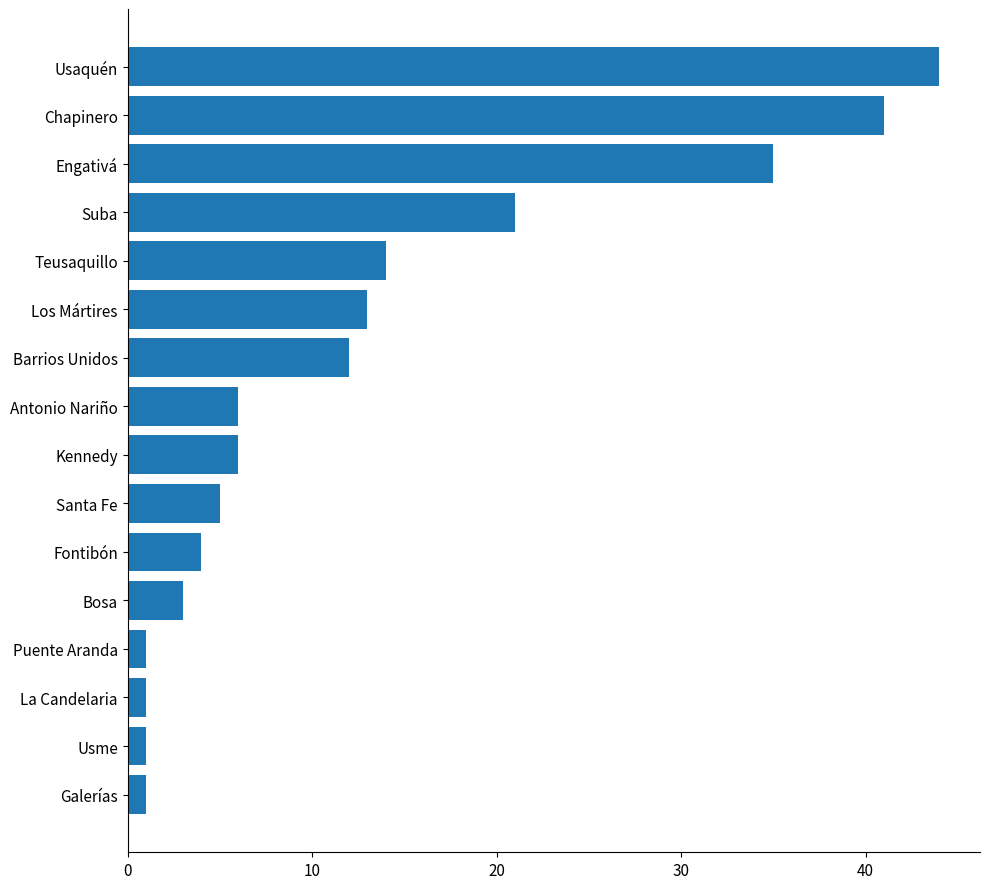

At which label is the value closest to 22?

Suba